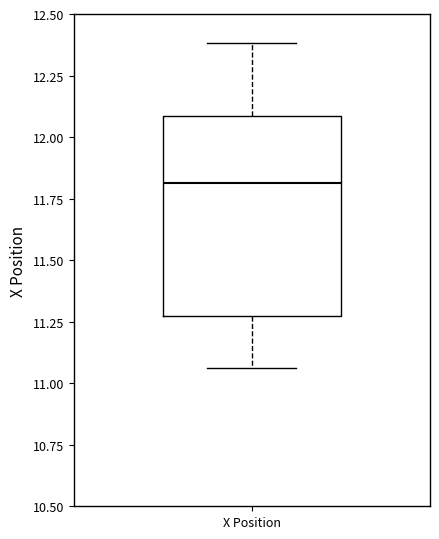

Transcribe this box plot: give where the median line is, the range the box spans, and where the two whiskers end, as read against the y-axis. The values are not printed on the chart, so give them approximately, as read against the axis.

median 11.80, box 11.25 to 12.10, whiskers 11.05 to 12.40